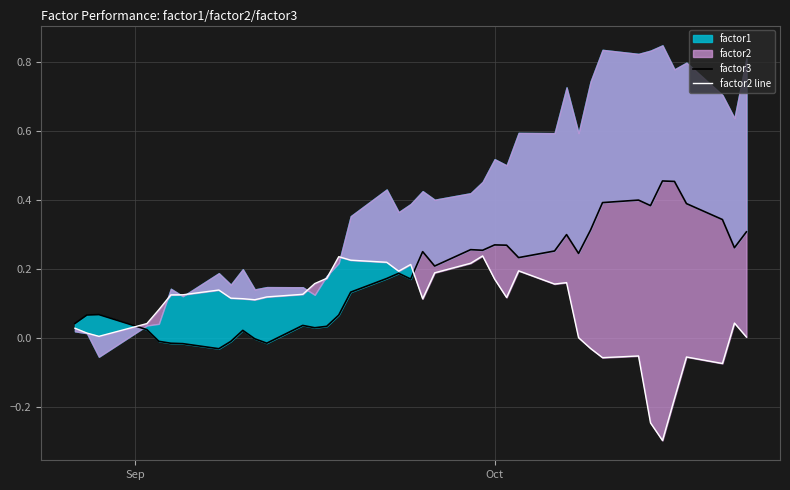

List the series in order of their overall mean, highest first.

factor3, factor2 line